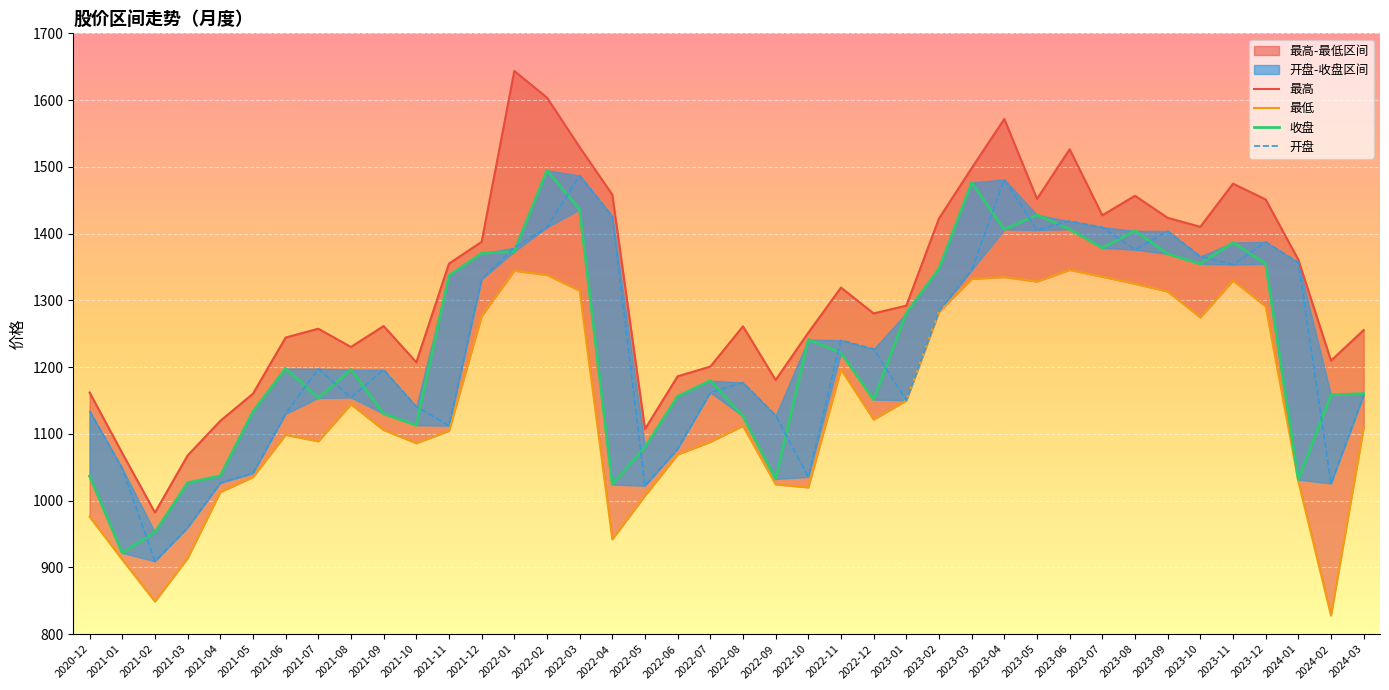

What is the label of the 24th point from the left?

2022-11